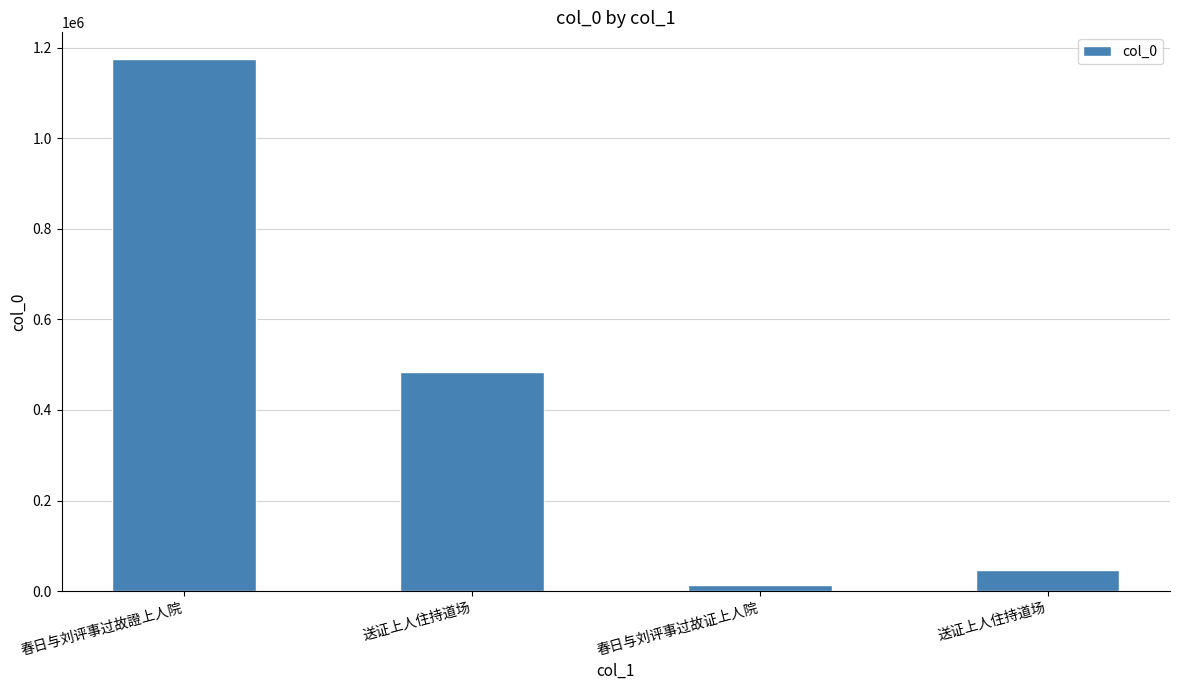

How many bars are there in total?

4